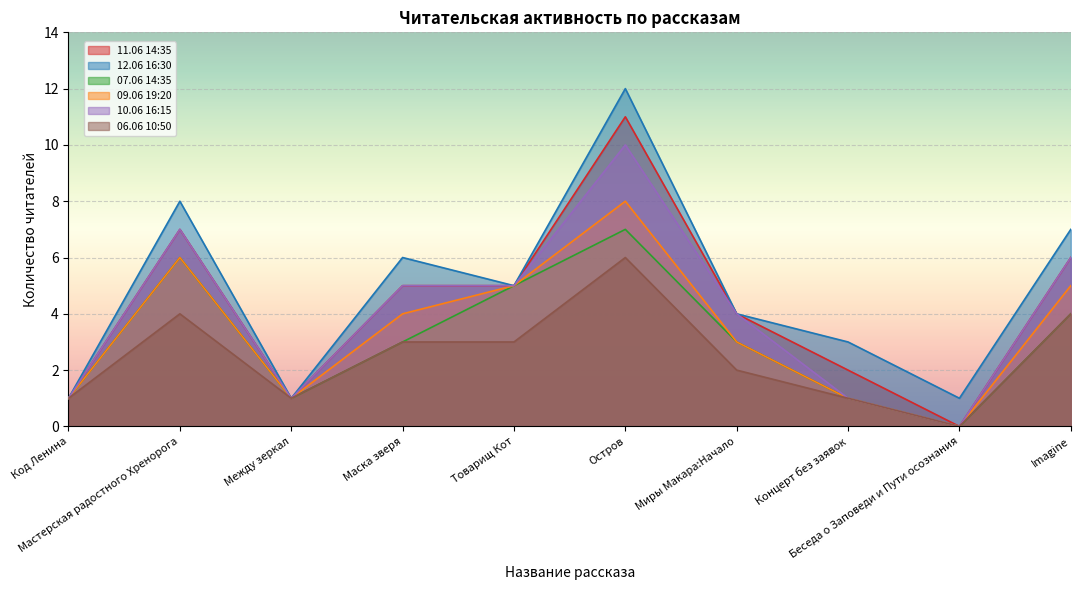

How many series are shown in this chart?

6